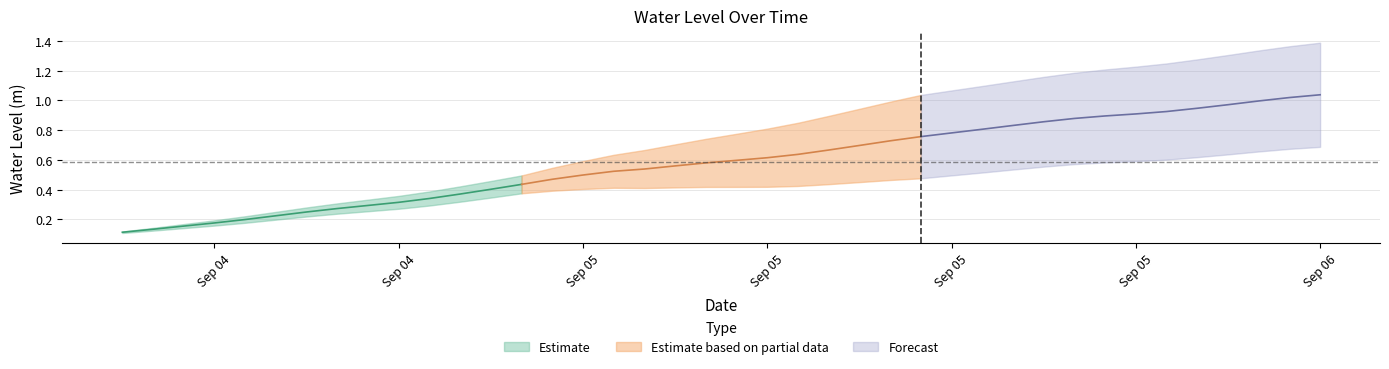

What is the change in value from 2024-09-05 02:00:00 to 2024-09-05 11:00:00?

+0.2